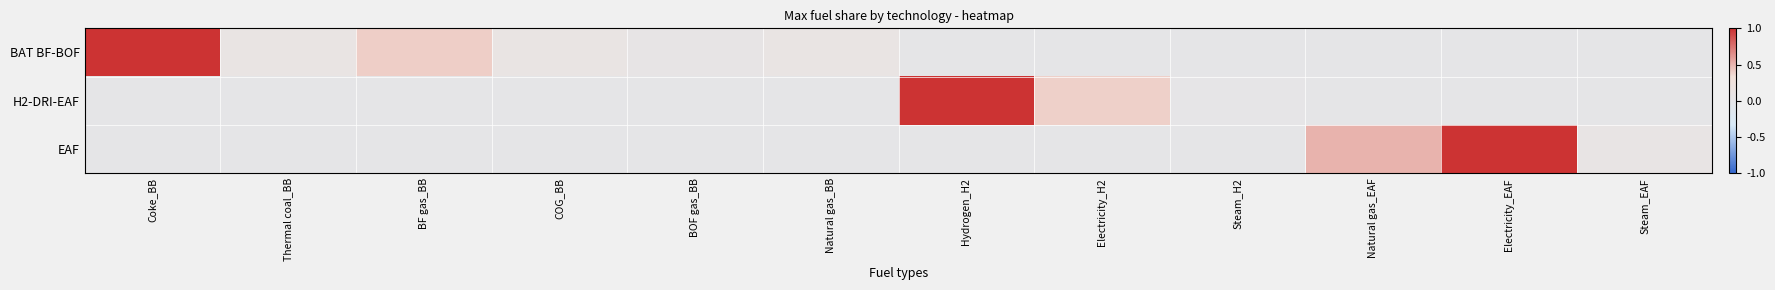

Count the number of data series in this chart.

3